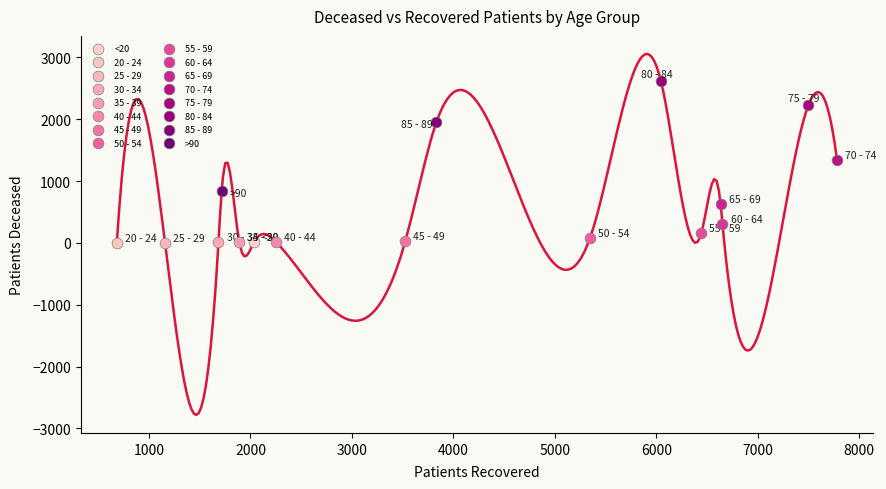

What are all the series names shown in the legend?

<20, 20 - 24, 25 - 29, 30 - 34, 35 - 39, 40 - 44, 45 - 49, 50 - 54, 55 - 59, 60 - 64, 65 - 69, 70 - 74, 75 - 79, 80 - 84, 85 - 89, >90